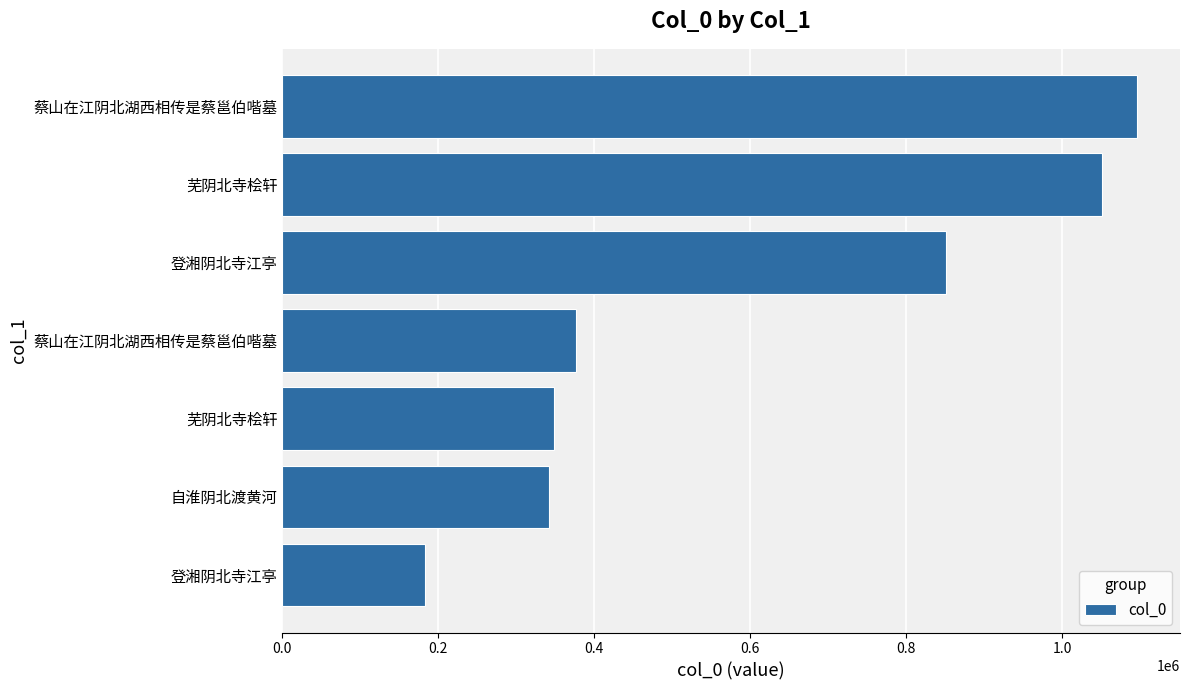

How many bars are there in total?

7